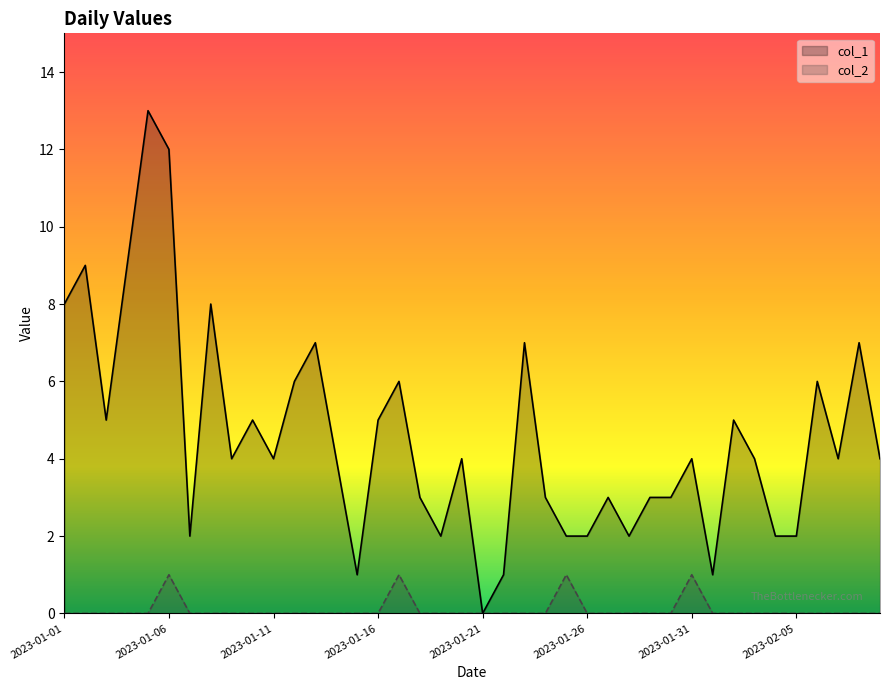

Rank the series at 2023-01-22 from highest to lowest value.

col_1, col_2